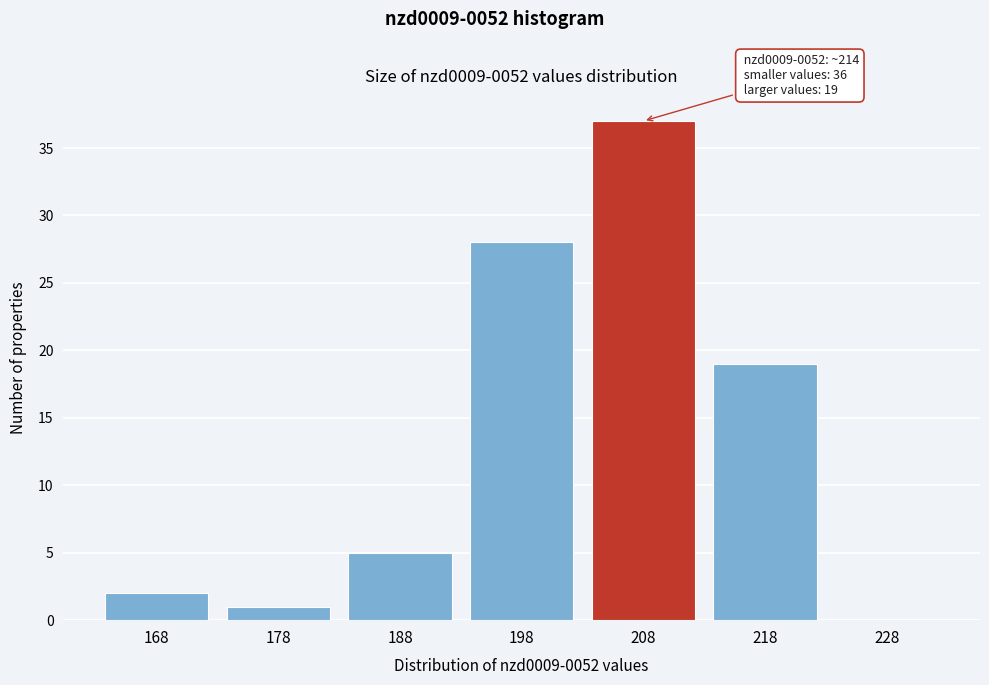

Reading right to left, transcribe all the data shown in this chart.

228=0	218=19	208=37	198=28	188=5	178=1	168=2